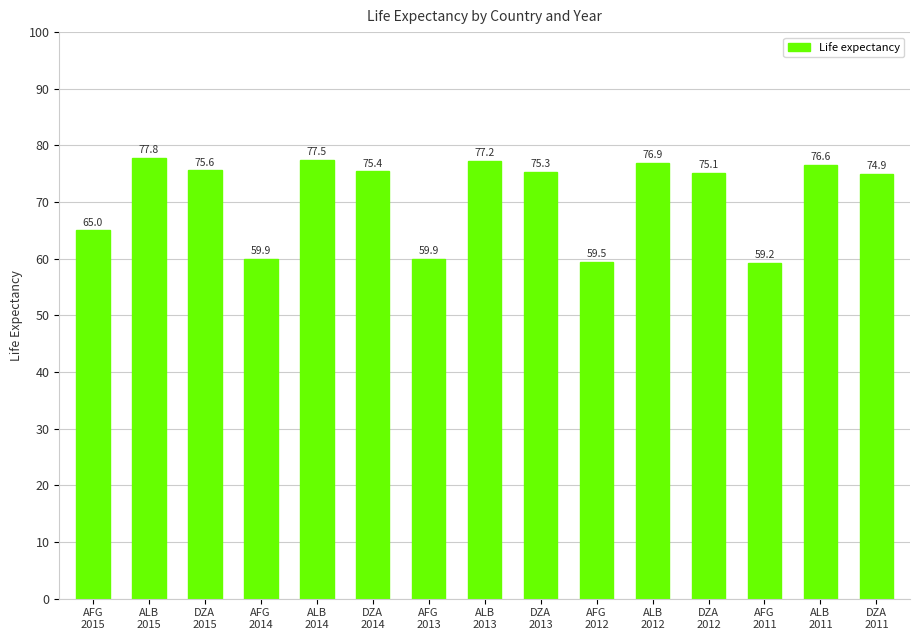

Are the bars grouped side by side (vs. stacked)?

No